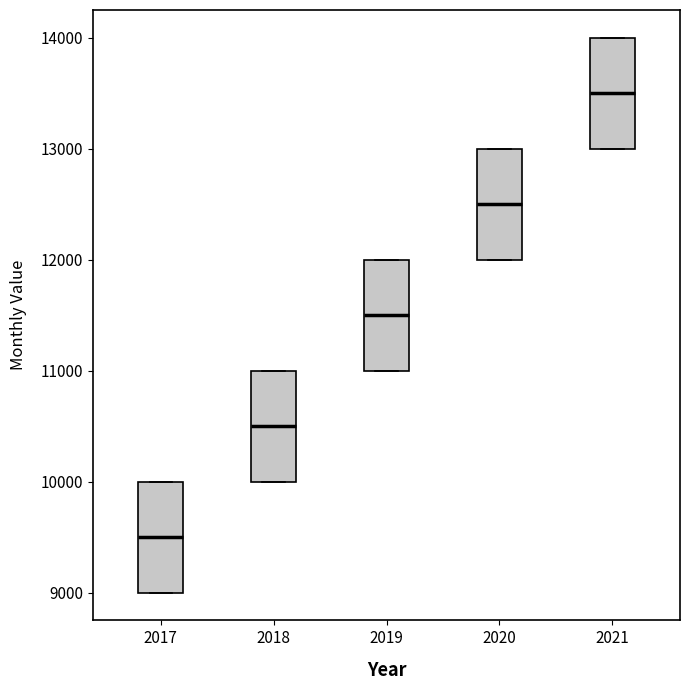

Reading left to right, transcribe this box plot: for each box, give where its median line is, the range the box spans, and where its two whiskers end, as read against the y-axis. The values are not printed on the chart, so give them approximately, as read against the axis.

2017: median 9500, box 9000 to 10000, whiskers 9000 to 10000
2018: median 10500, box 10000 to 11000, whiskers 10000 to 11000
2019: median 11500, box 11000 to 12000, whiskers 11000 to 12000
2020: median 12500, box 12000 to 13000, whiskers 12000 to 13000
2021: median 13500, box 13000 to 14000, whiskers 13000 to 14000